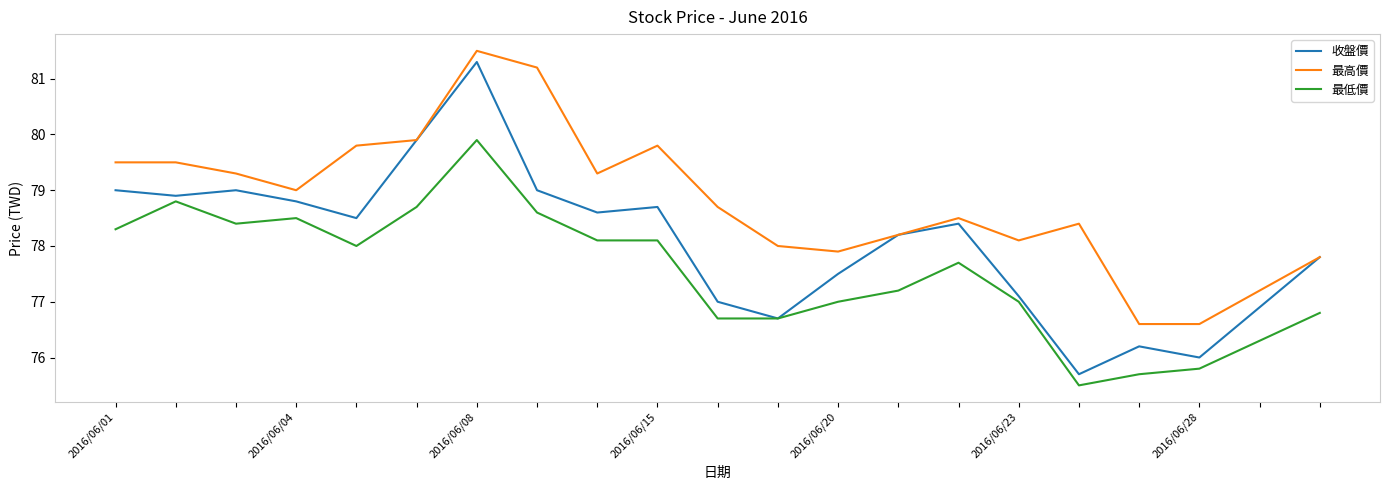

Rank the series by their average value, from highest to lowest.

最高價, 收盤價, 最低價